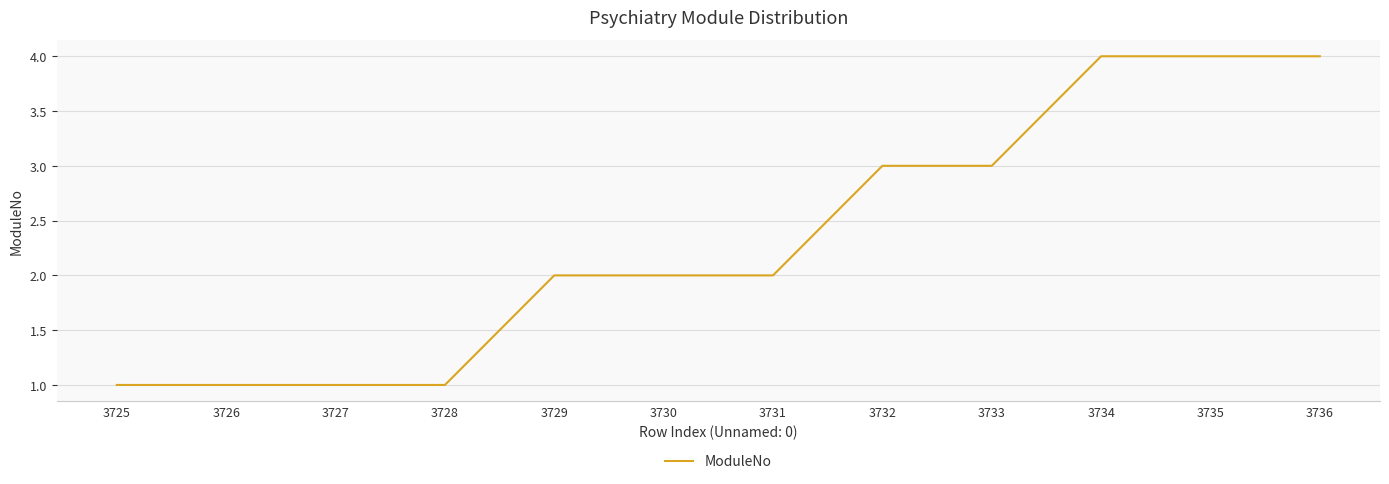

Does the chart display data point markers on the line(s)?

No